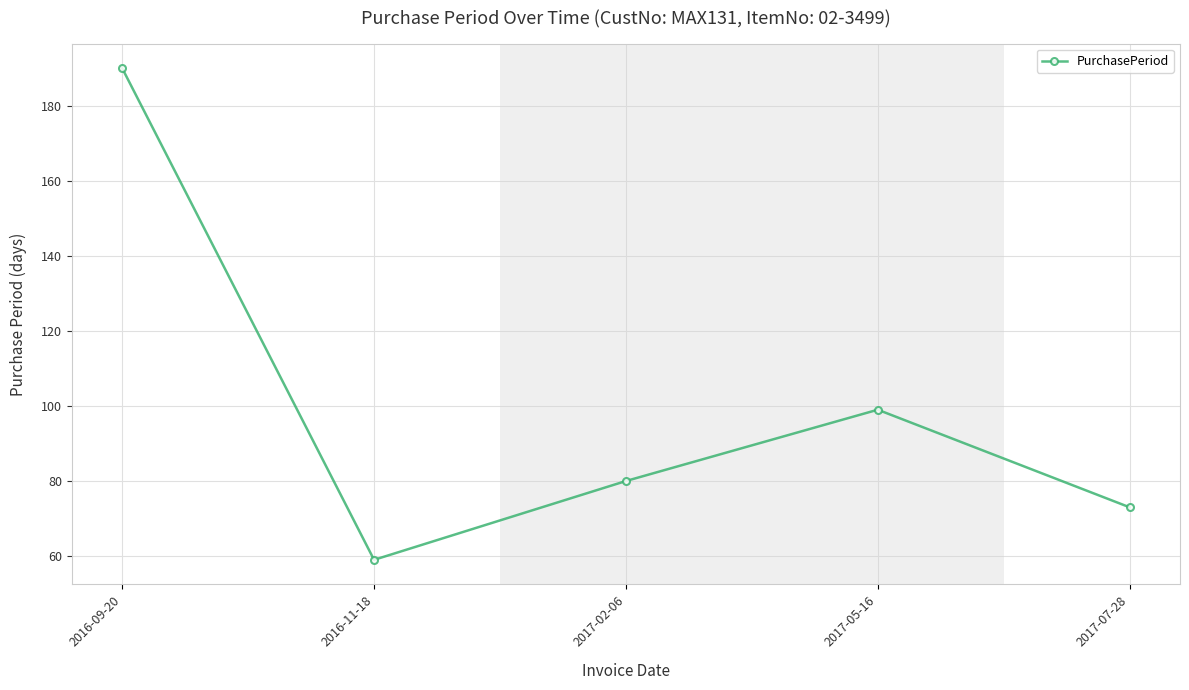

The value at 2016-11-18 is 78. True or false?

False